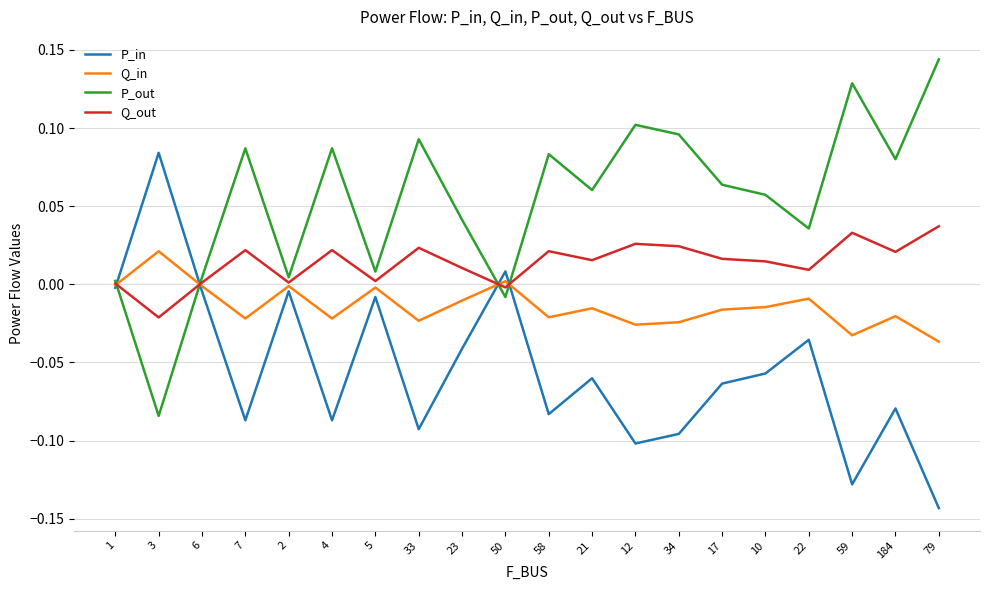

Is this an area chart (filled region under the line)?

No